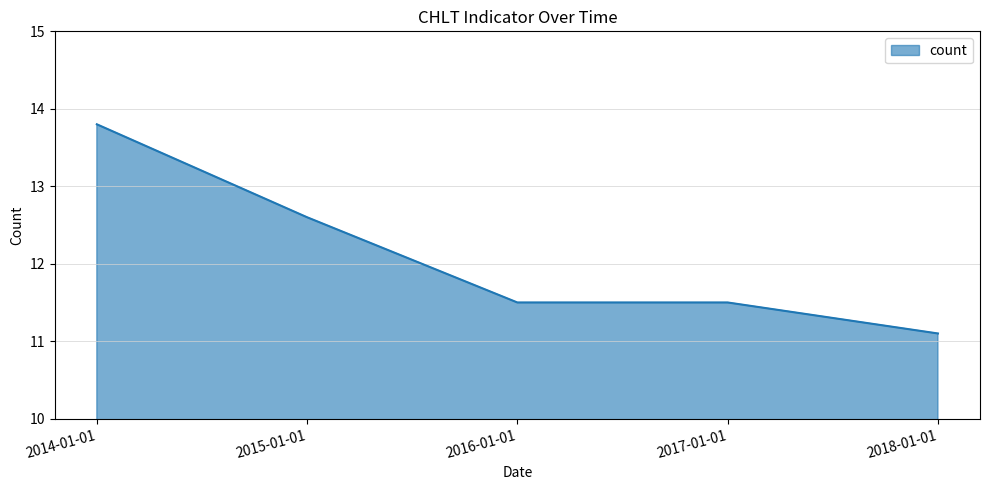

Count the number of categories in the chart.

5